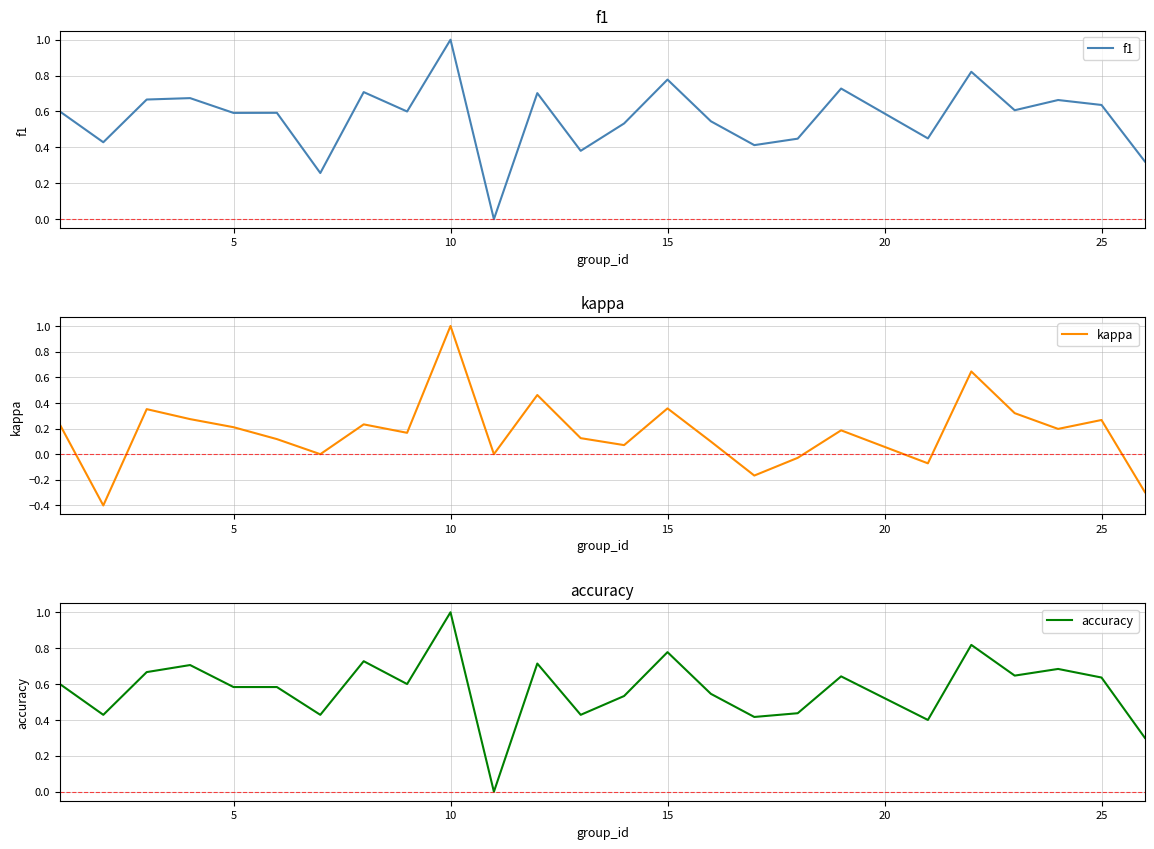

What is the greatest value displayed?

1.0